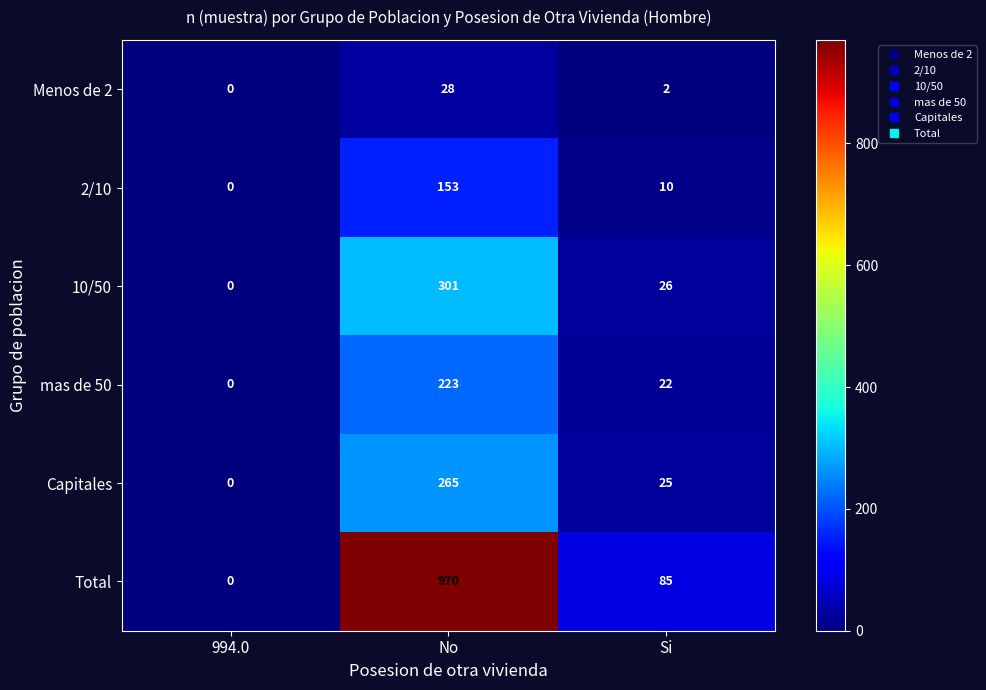

Which series has the widest spread of values?

Total